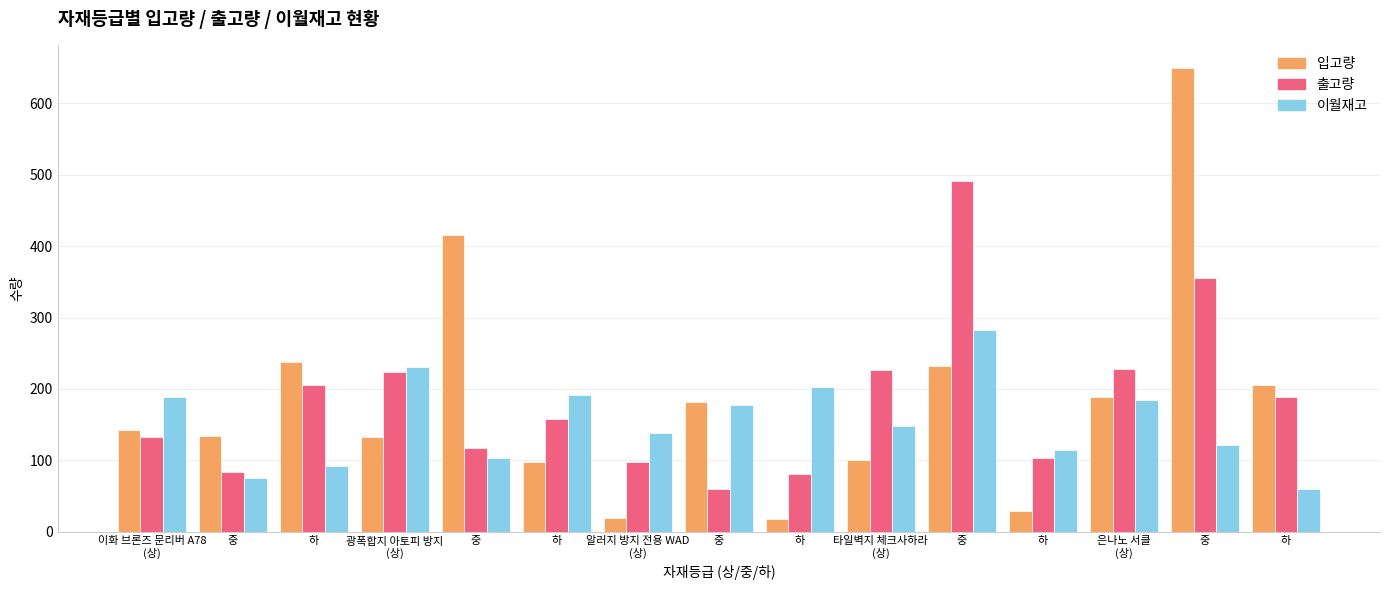

What are all the series names shown in the legend?

입고량, 출고량, 이월재고